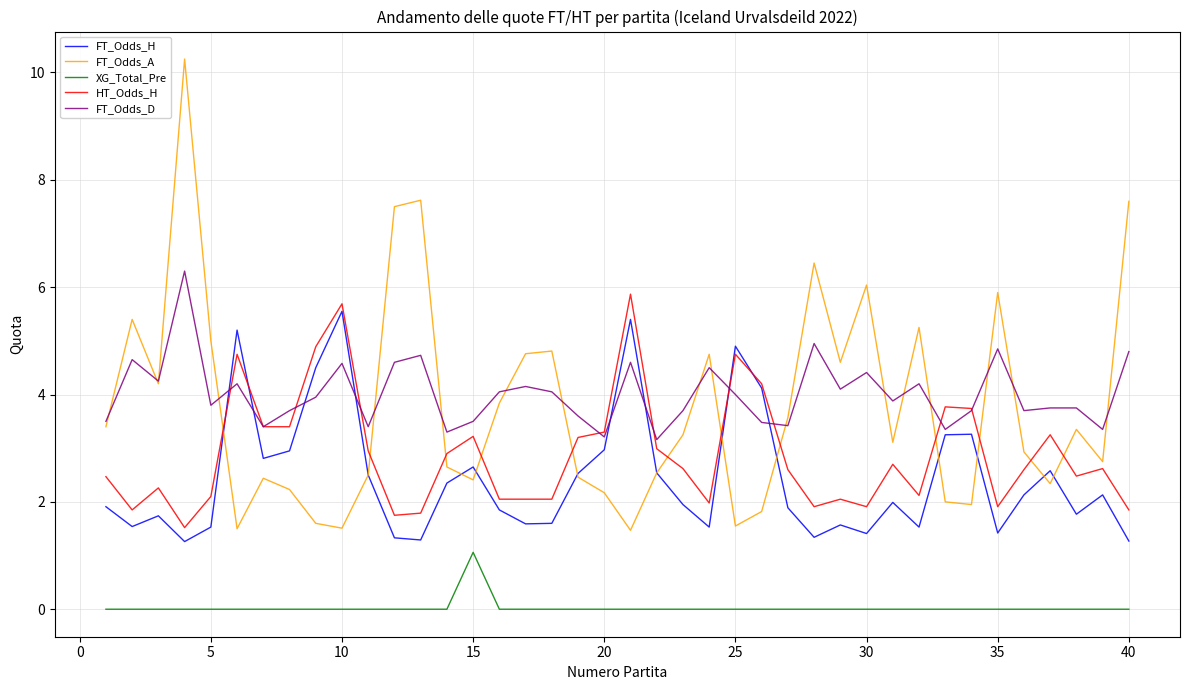

What is the average value of the FT_Odds_H series?

2.4